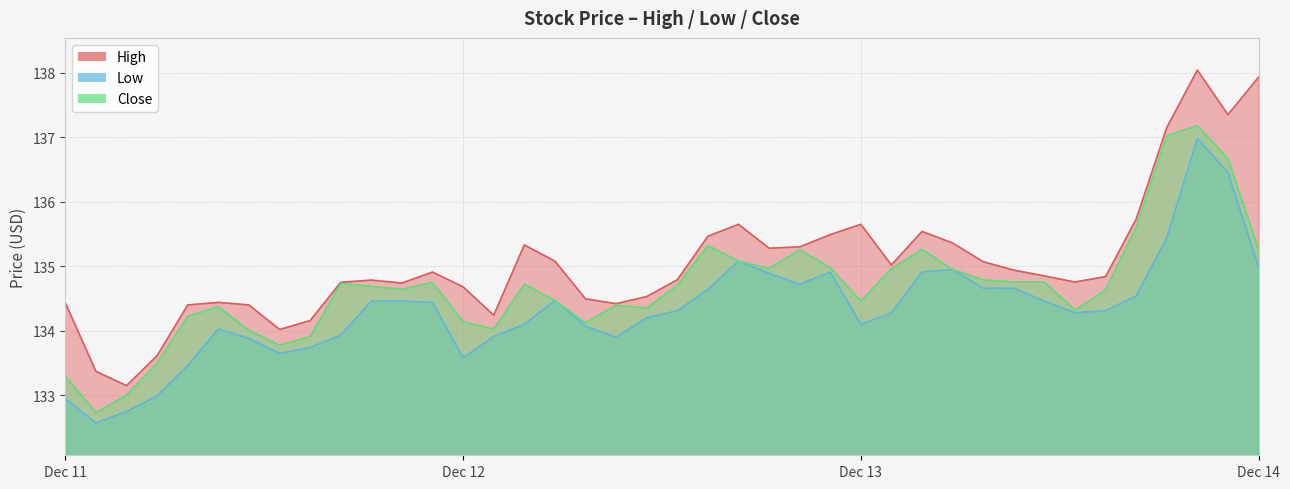

Rank the series by their maximum value, from lowest to highest.

Low, Close, High